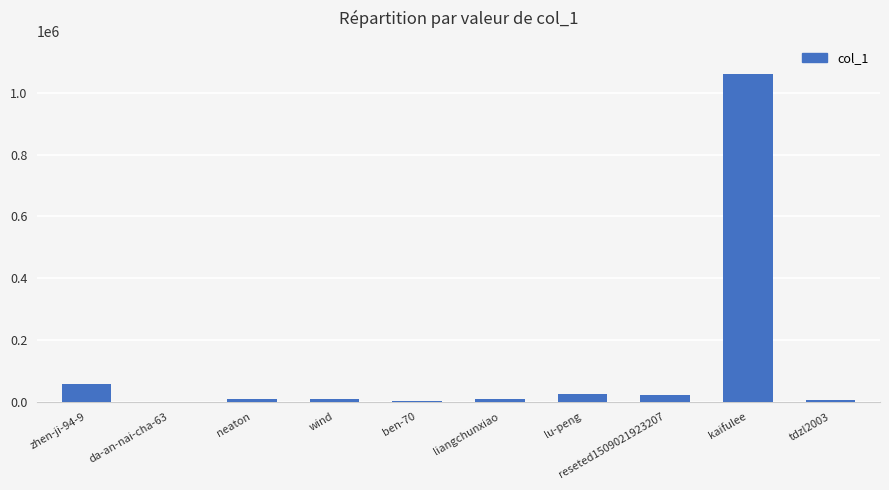

What is the average value?

120309